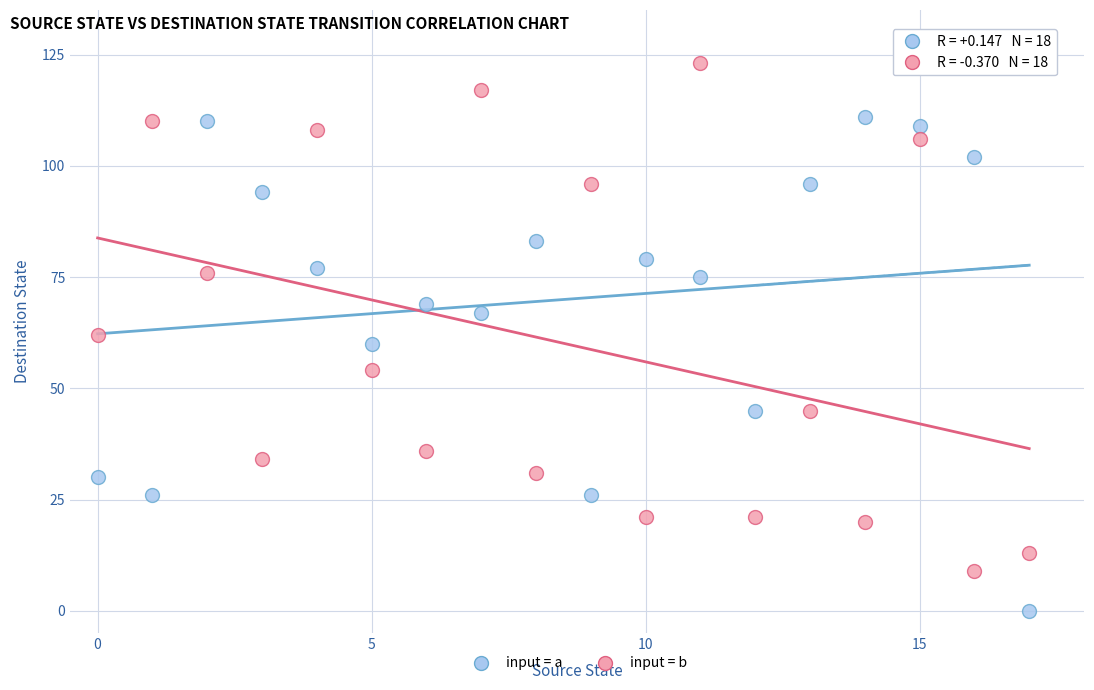

Which series reaches the maximum Y coordinate?

input = b